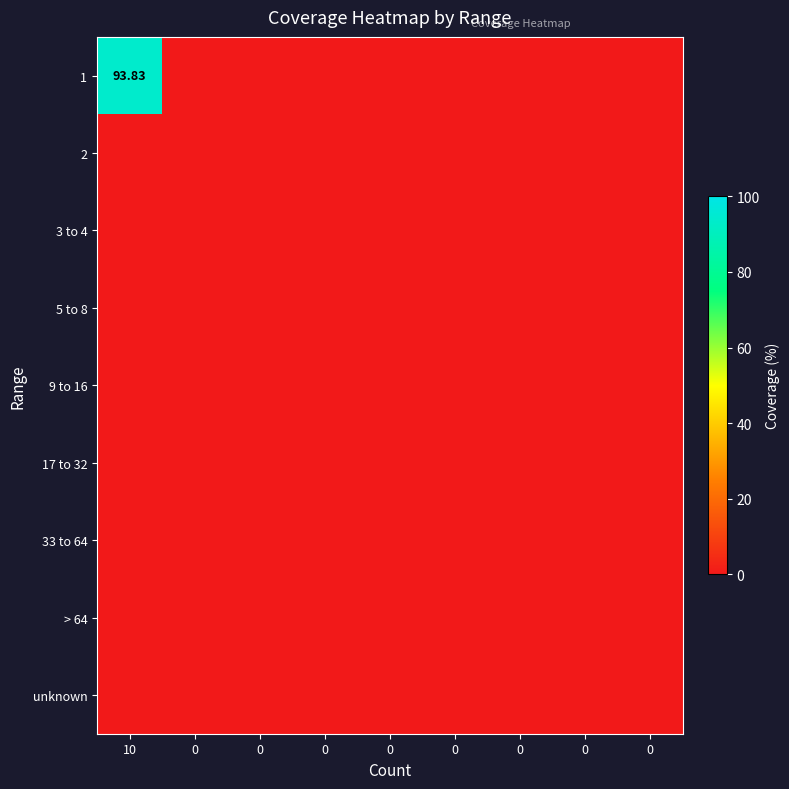

At how many categories does at least one series exceed 81?

1